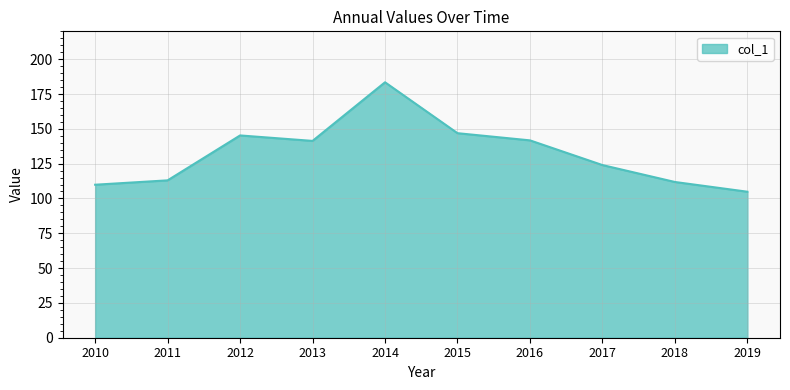

What is the greatest value displayed?

183.4